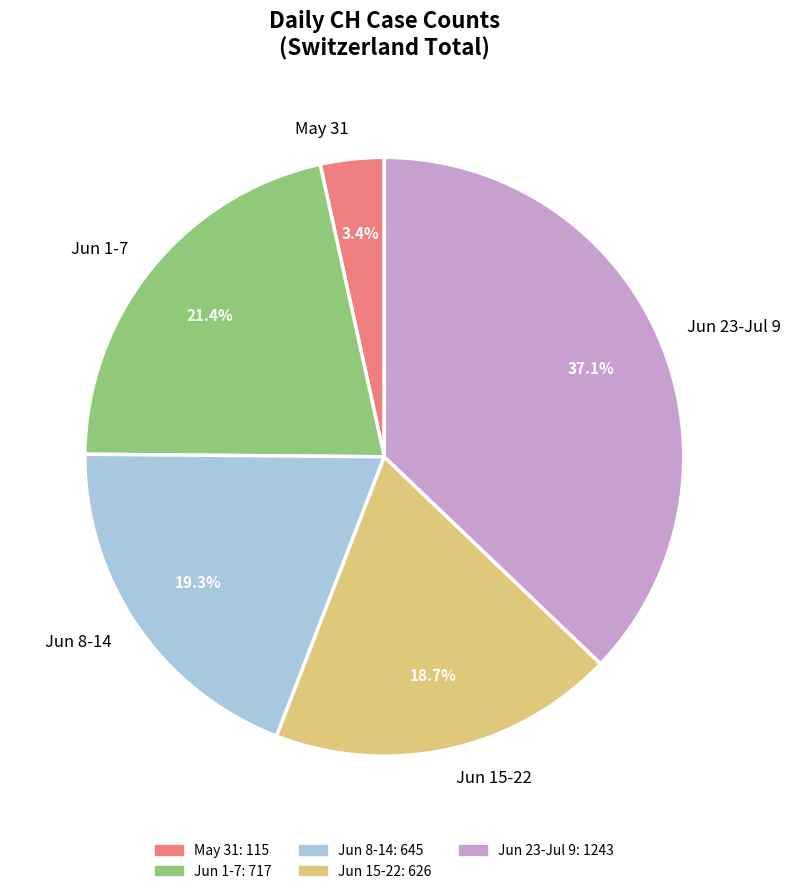

To the nearest percent, what is the average slice percentage?

20%